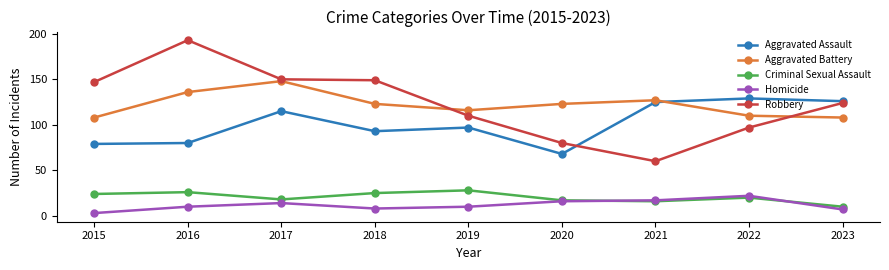

Where is the first local minimum for Aggravated Battery?

2019